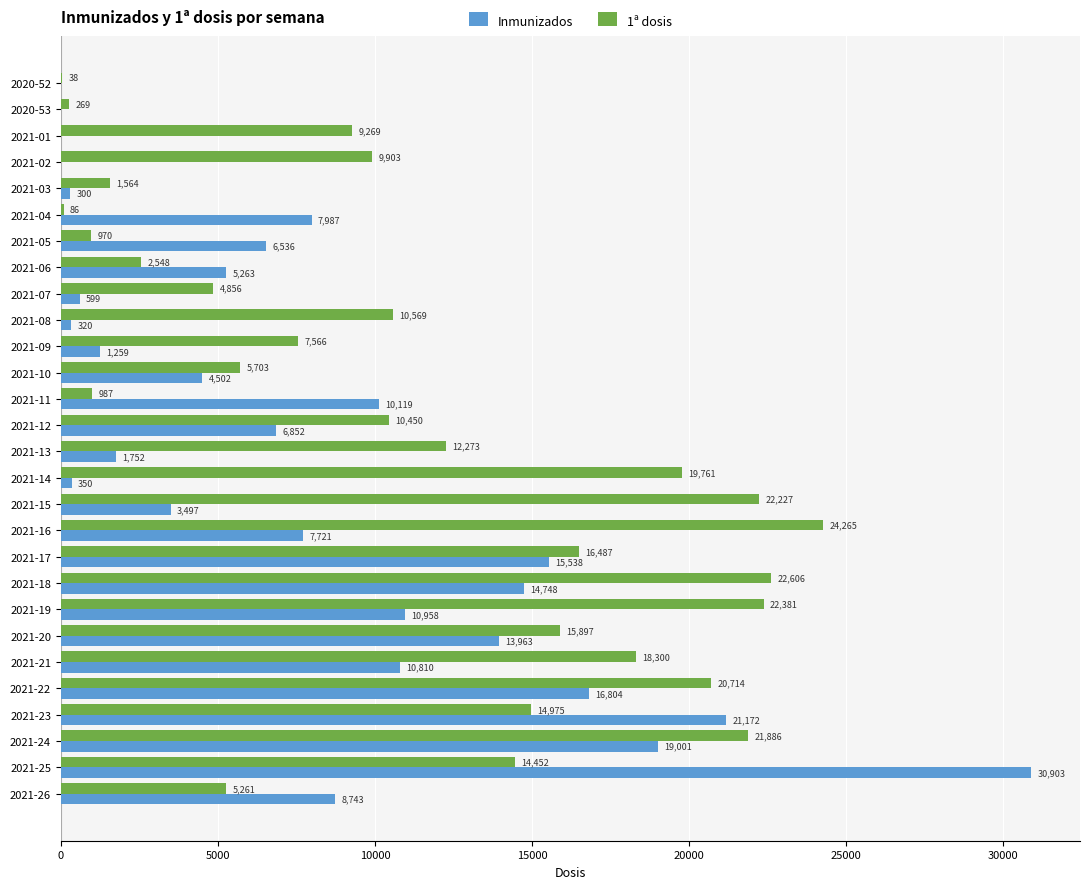

How many distinct data groups are displayed?

2